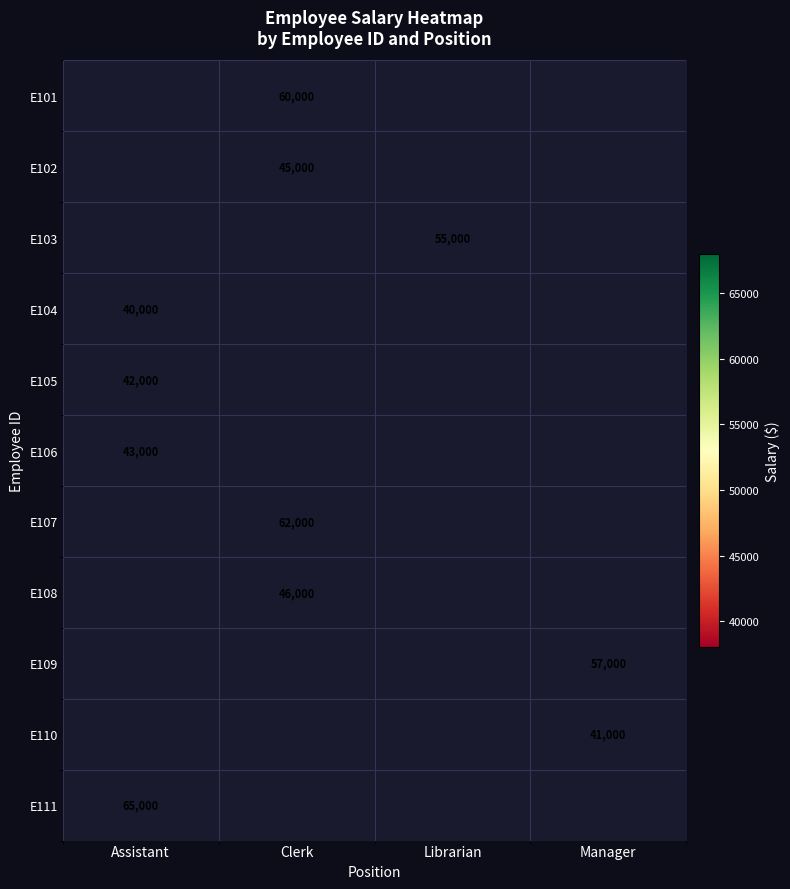

Between Assistant and Librarian, which is larger?

Librarian